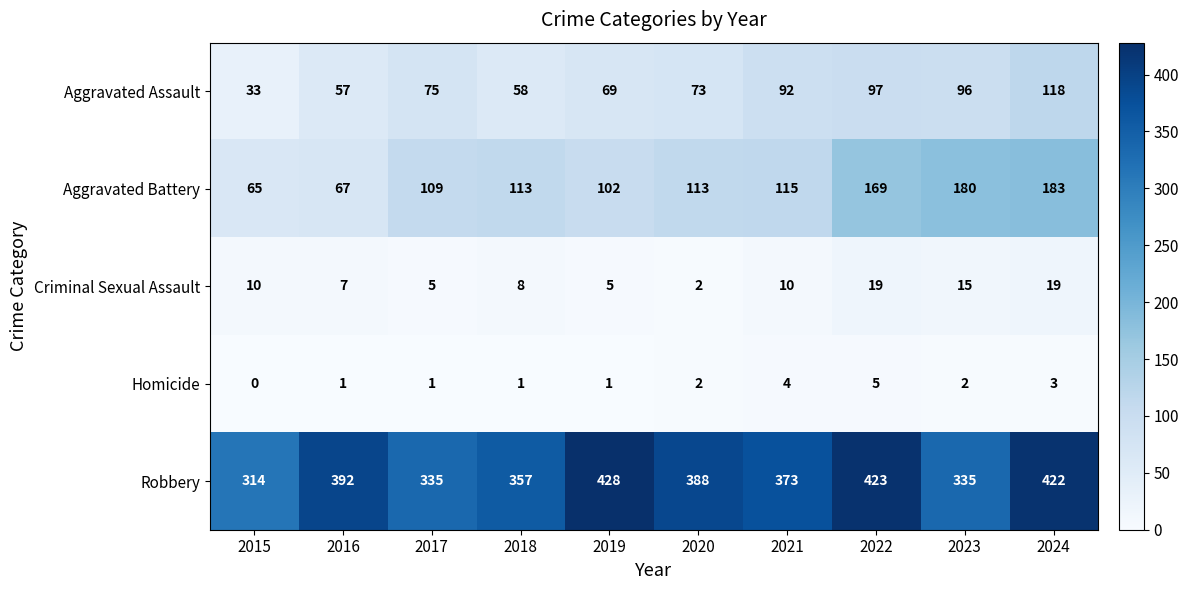

What is the difference between the second highest and second lowest values in the Criminal Sexual Assault series?

14